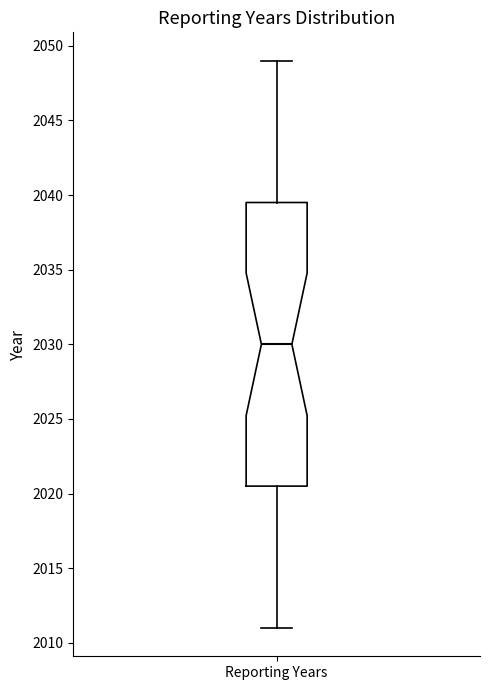

Where is the lower edge of the box for Reporting Years on the y-axis? The values are not printed on the chart, so give them approximately, as read against the axis.

2020.5